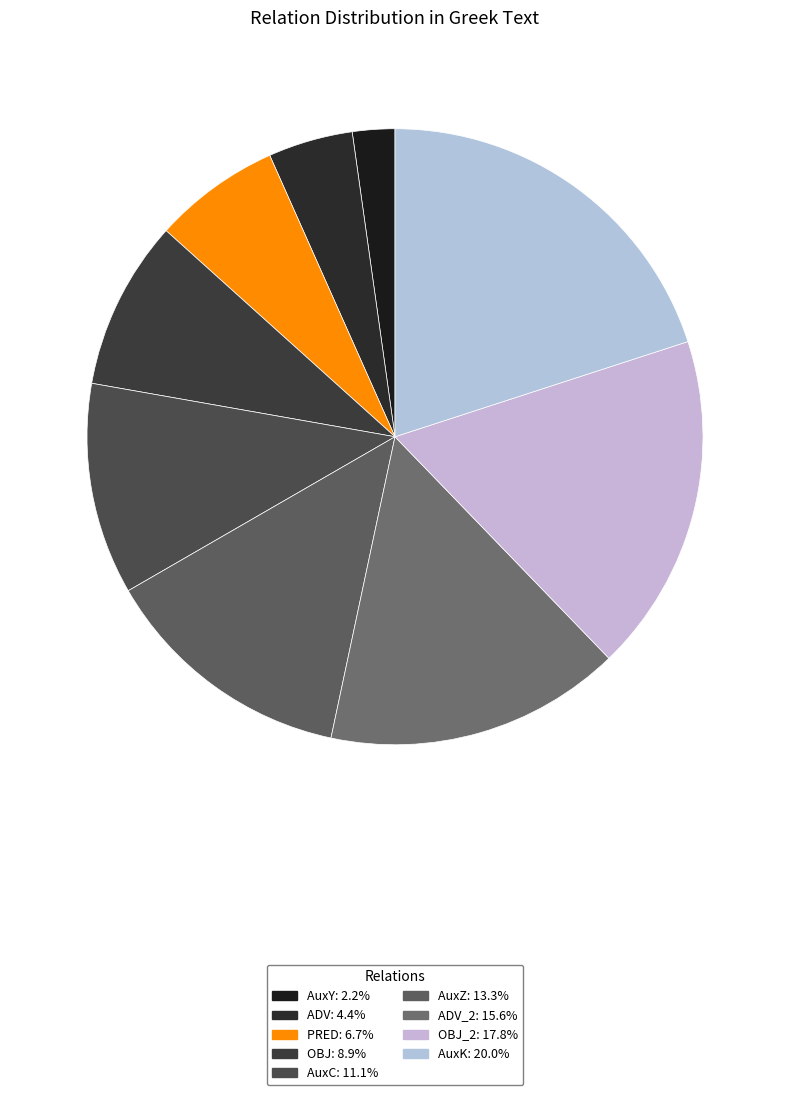

How many slices are in this pie chart?

9